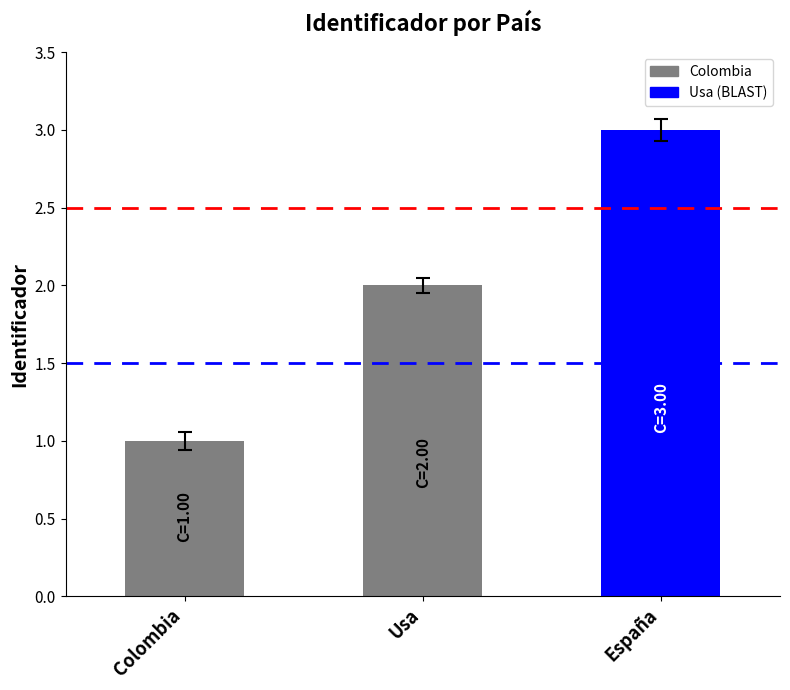

List the labels in order of value, largest first.

España, Usa, Colombia